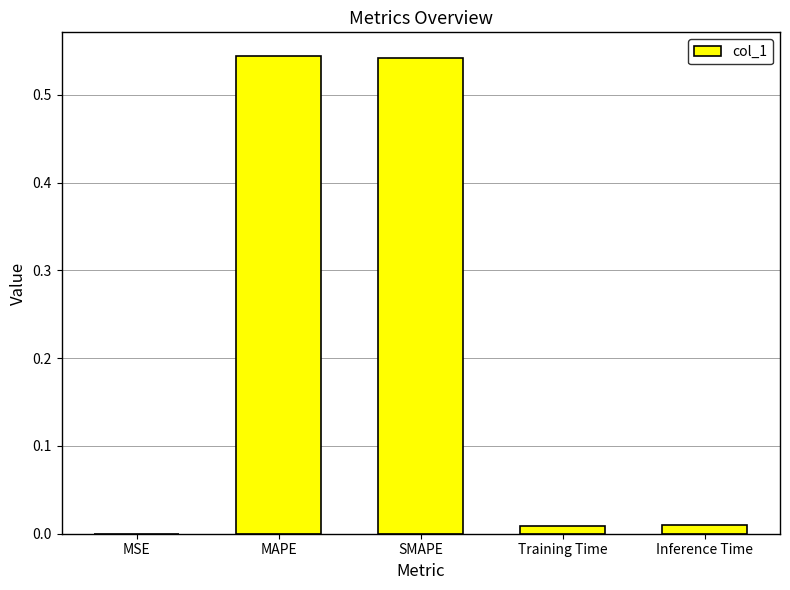

Between SMAPE and Inference Time, which is larger?

SMAPE